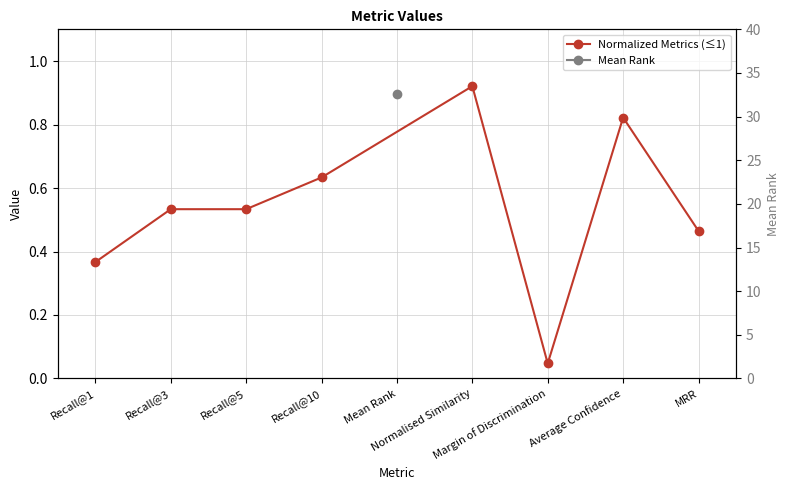

What is the difference between the maximum and minimum values?

0.9